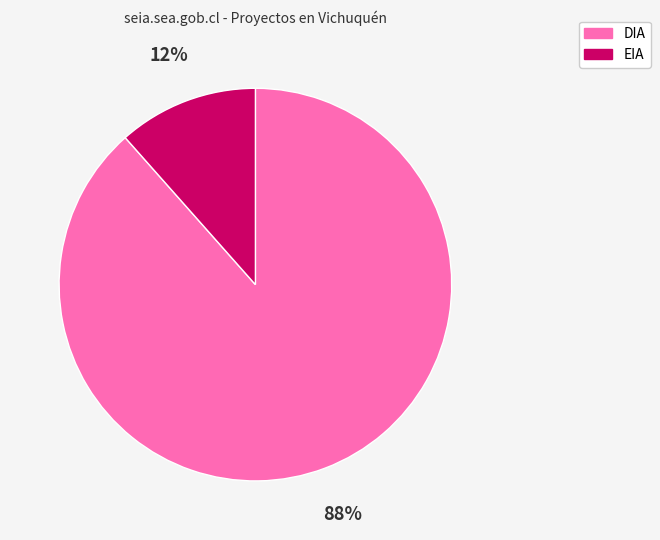

How many slices are in this pie chart?

2